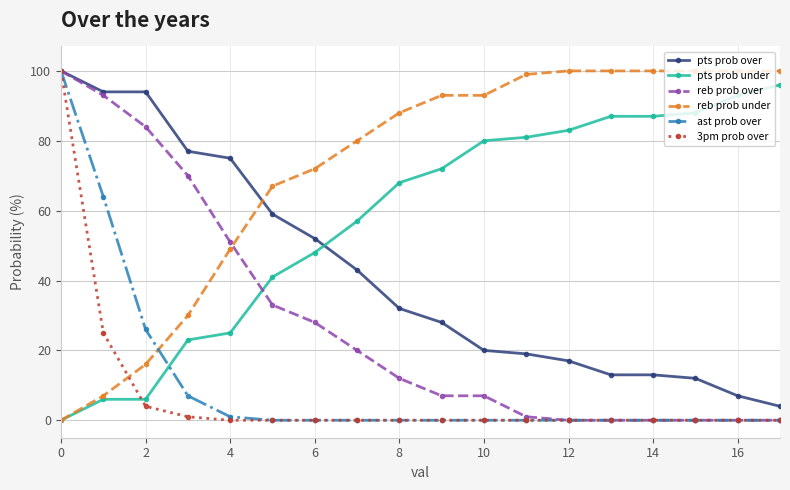

What is the maximum value shown in the chart?

100